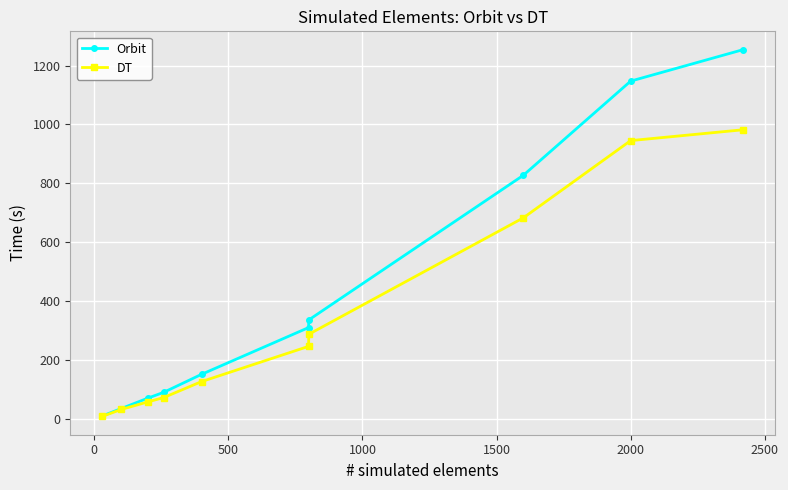

Which series has the widest spread of values?

Orbit